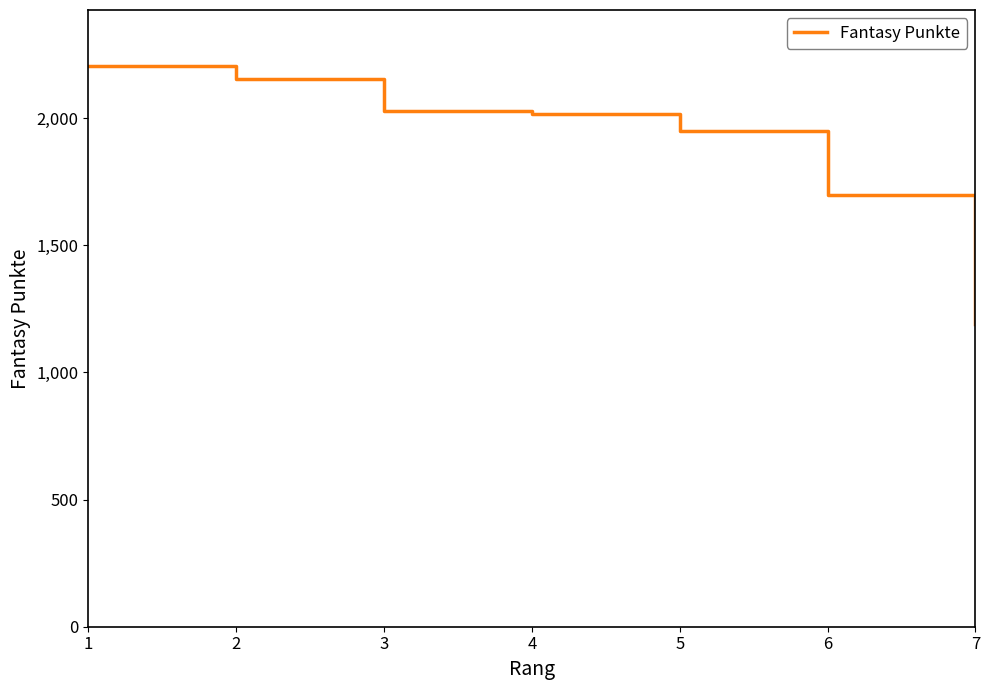

How many values are below 2018?

3